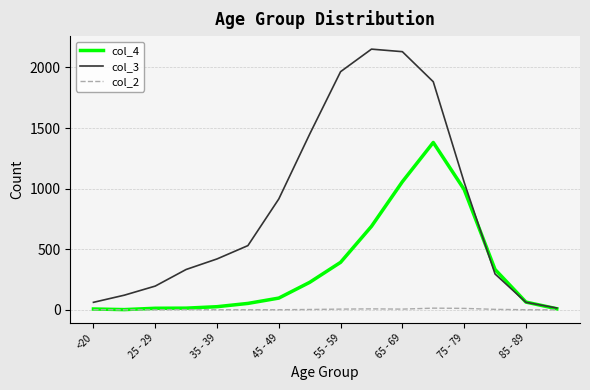

How many values in the col_4 series are below 97?

8